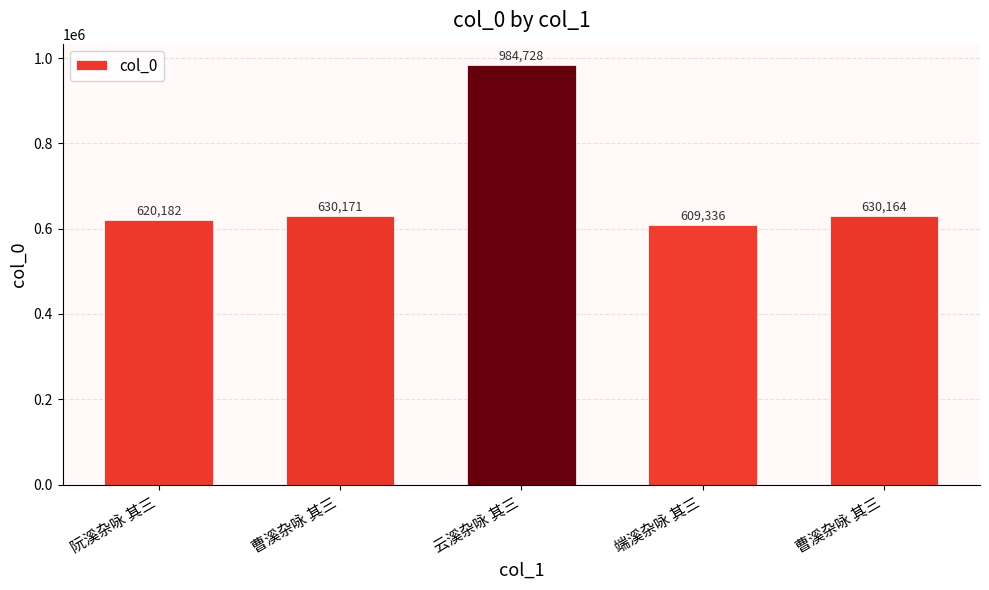

At which category does the chart reach its minimum across all series?

端溪杂咏 其三